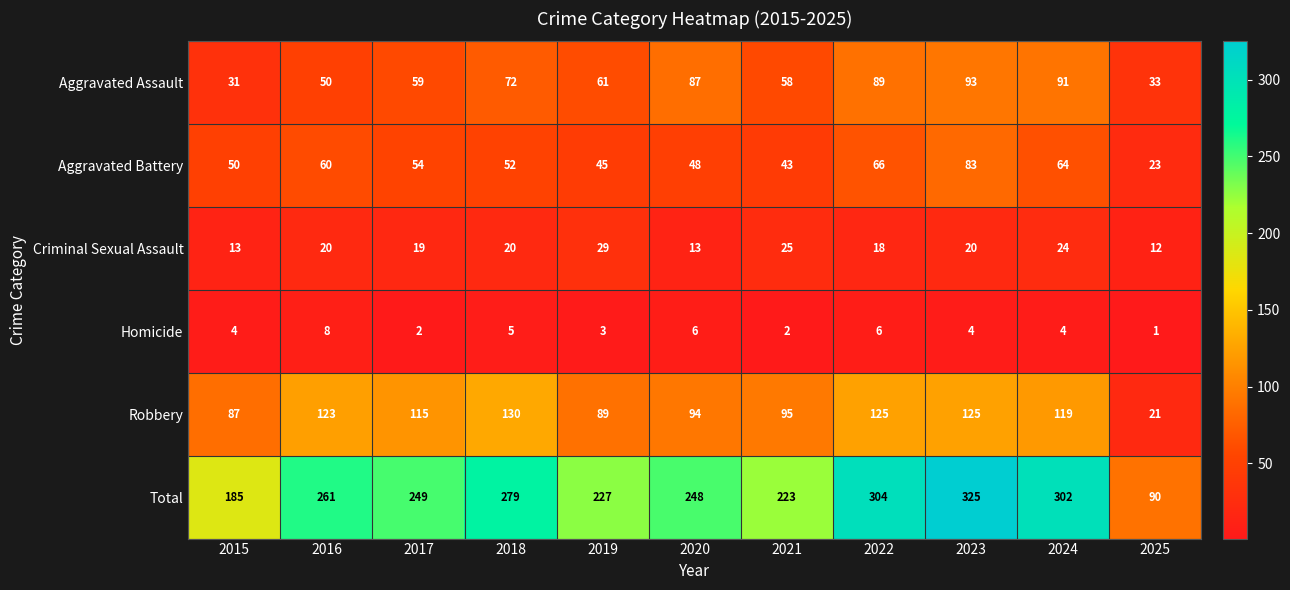

What is the sum of all Criminal Sexual Assault values?

213